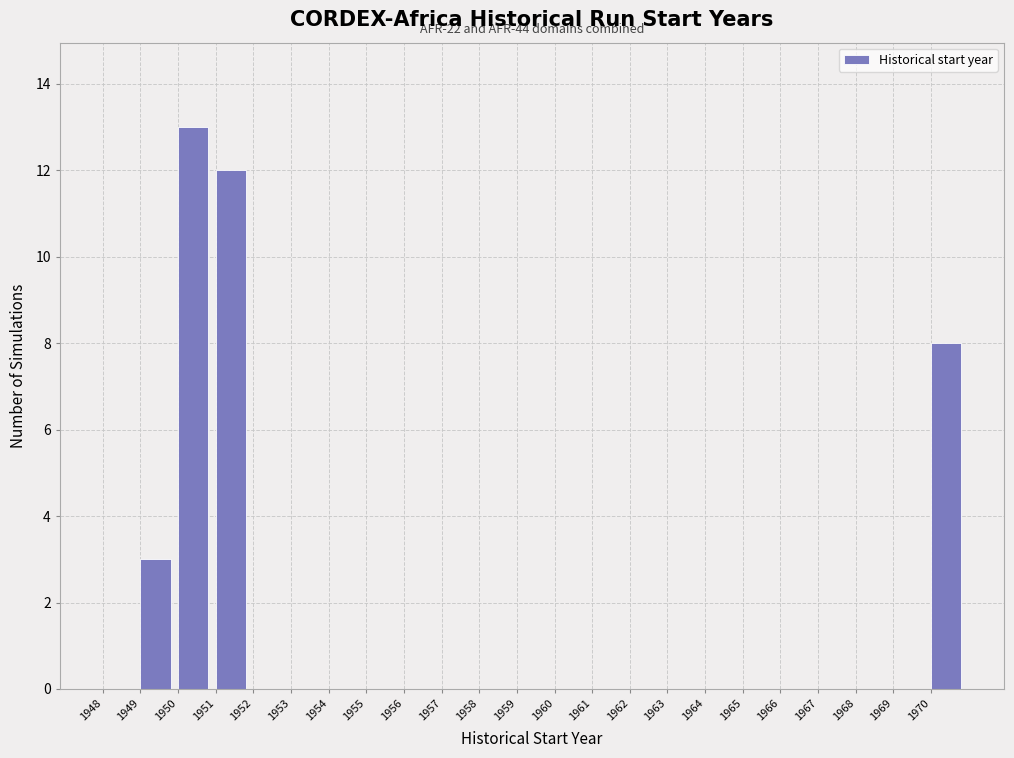

Which range on the x-axis has the tallest bar?

1950 to 1951